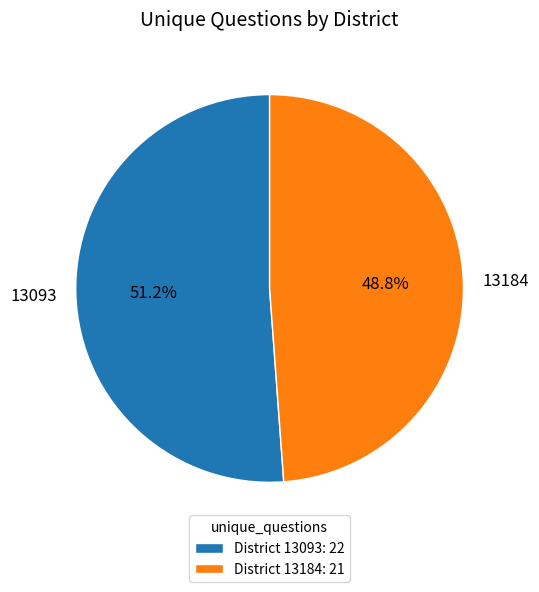

Count the number of slices in the pie.

2